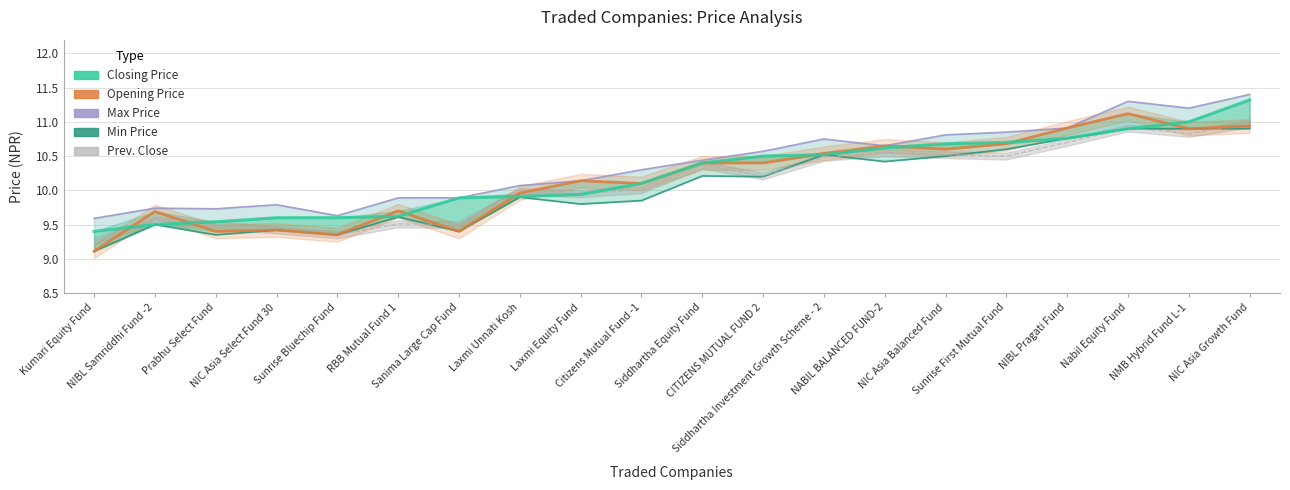

Between Sunrise Bluechip Fund and Laxmi Unnati Kosh, which is larger?

Laxmi Unnati Kosh